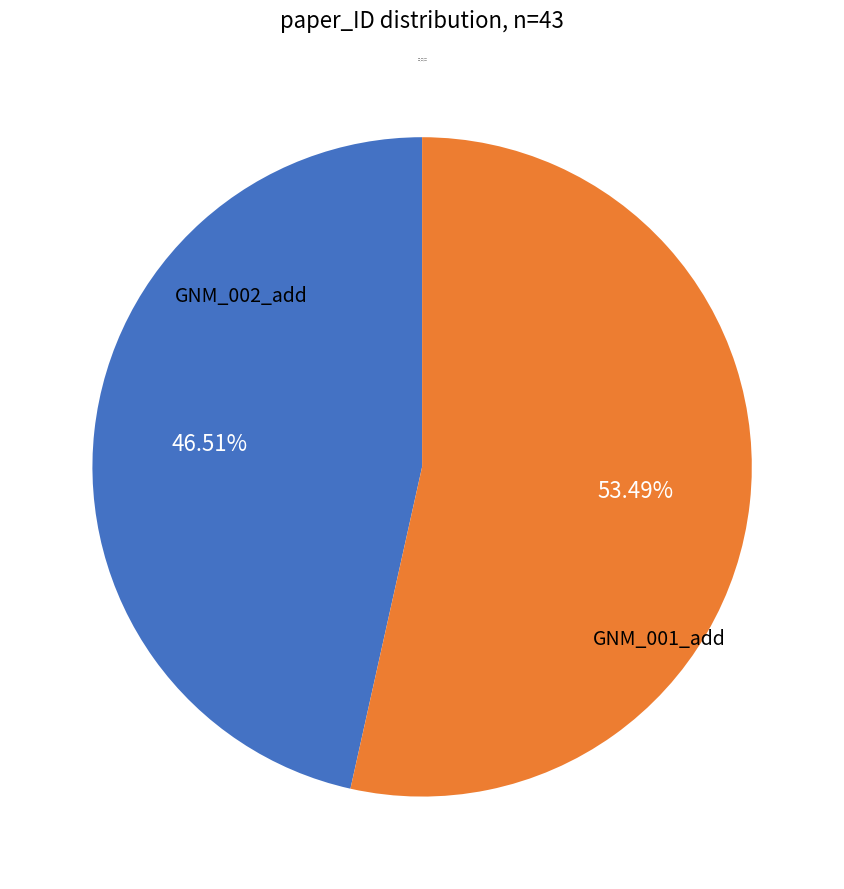

The GNM_001_add slice represents 62% of the pie. True or false?

False